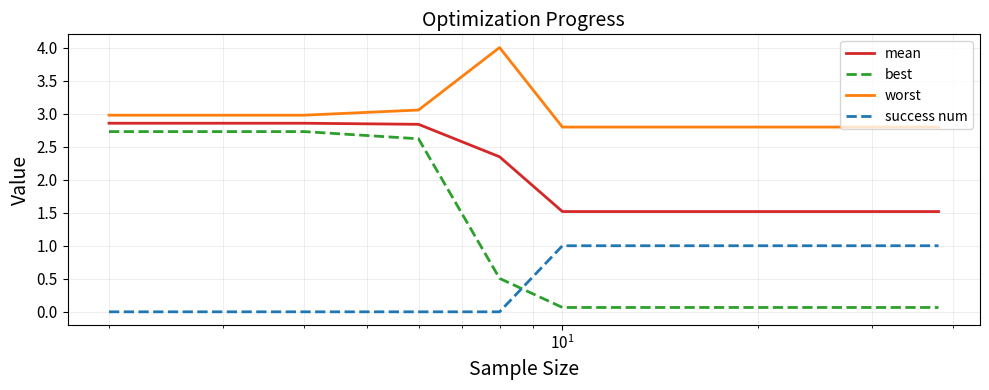

What is the difference between the maximum and minimum values in the best series?

2.7